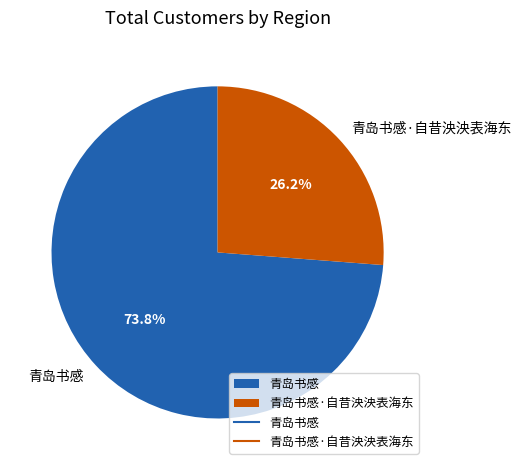

Which slice is the largest?

青岛书感